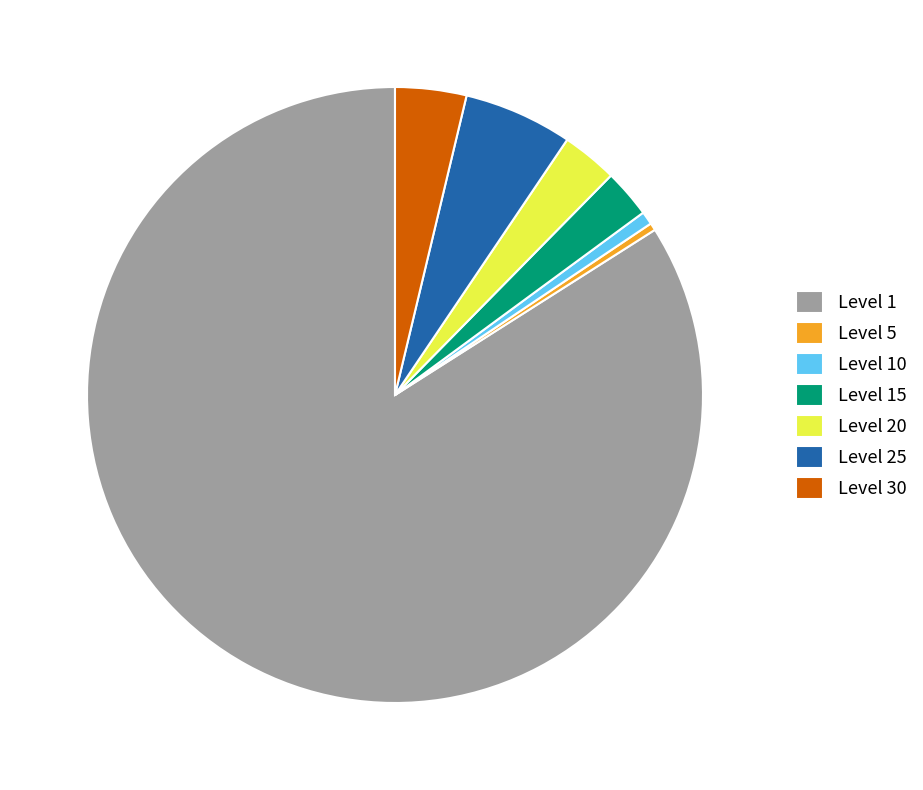

Which has a higher value, Level 1 or Level 20?

Level 1